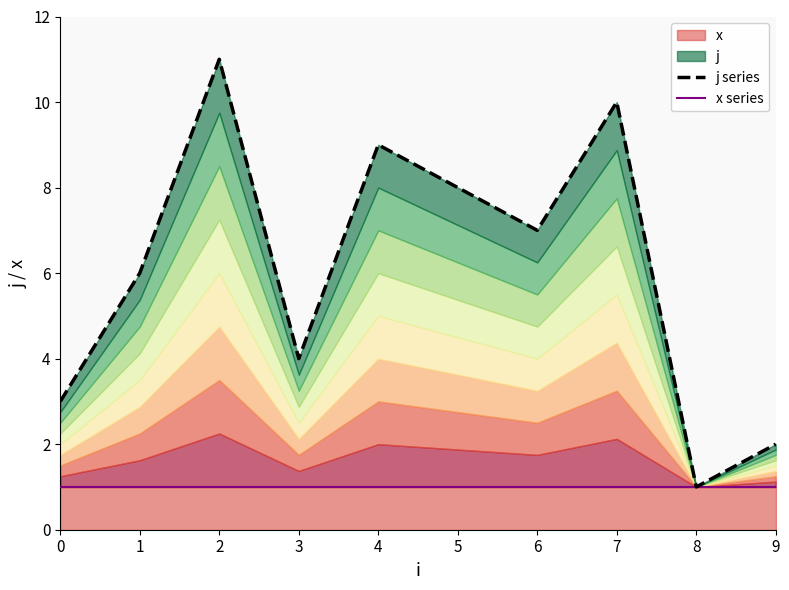

Reading left to right, list all the values displayed in this chart.

j series: 3	6	11	4	9	8	7	10	1	2
x series: 1	1	1	1	1	1	1	1	1	1